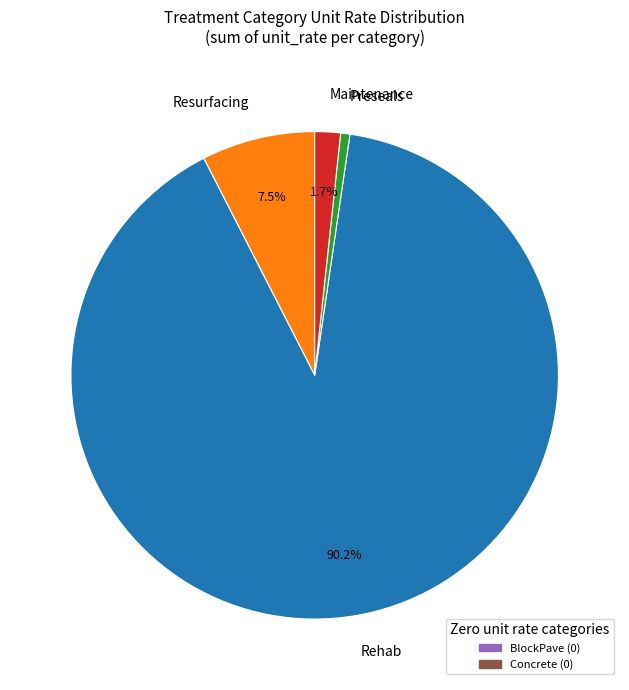

To the nearest percent, what is the average slice percentage?

25%